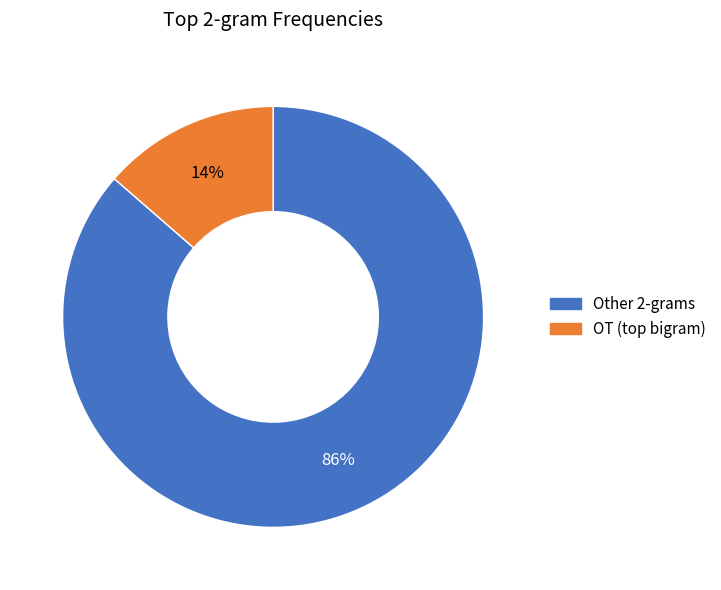

How many slices are in this pie chart?

2